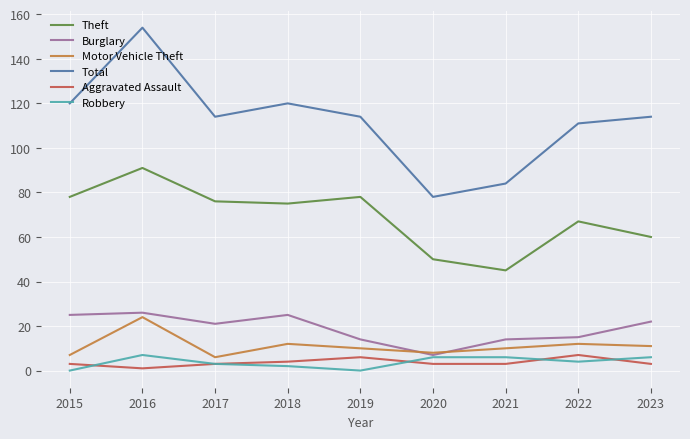

Reading left to right, extract all data points from this chart.

Theft: 2015=78	2016=91	2017=76	2018=75	2019=78	2020=50	2021=45	2022=67	2023=60
Burglary: 2015=25	2016=26	2017=21	2018=25	2019=14	2020=7	2021=14	2022=15	2023=22
Motor Vehicle Theft: 2015=7	2016=24	2017=6	2018=12	2019=10	2020=8	2021=10	2022=12	2023=11
Total: 2015=120	2016=154	2017=114	2018=120	2019=114	2020=78	2021=84	2022=111	2023=114
Aggravated Assault: 2015=3	2016=1	2017=3	2018=4	2019=6	2020=3	2021=3	2022=7	2023=3
Robbery: 2015=0	2016=7	2017=3	2018=2	2019=0	2020=6	2021=6	2022=4	2023=6